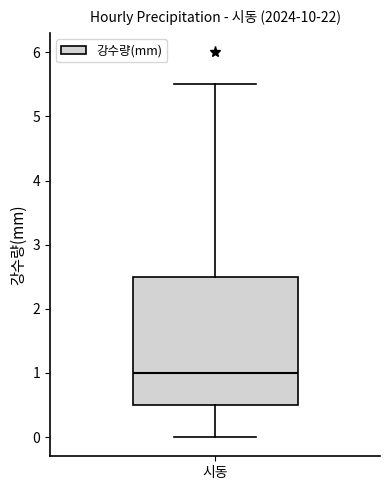

Transcribe this box plot: give where the median line is, the range the box spans, and where the two whiskers end, as read against the y-axis. The values are not printed on the chart, so give them approximately, as read against the axis.

median 1.0, box 0.5 to 2.5, whiskers 0.0 to 5.5